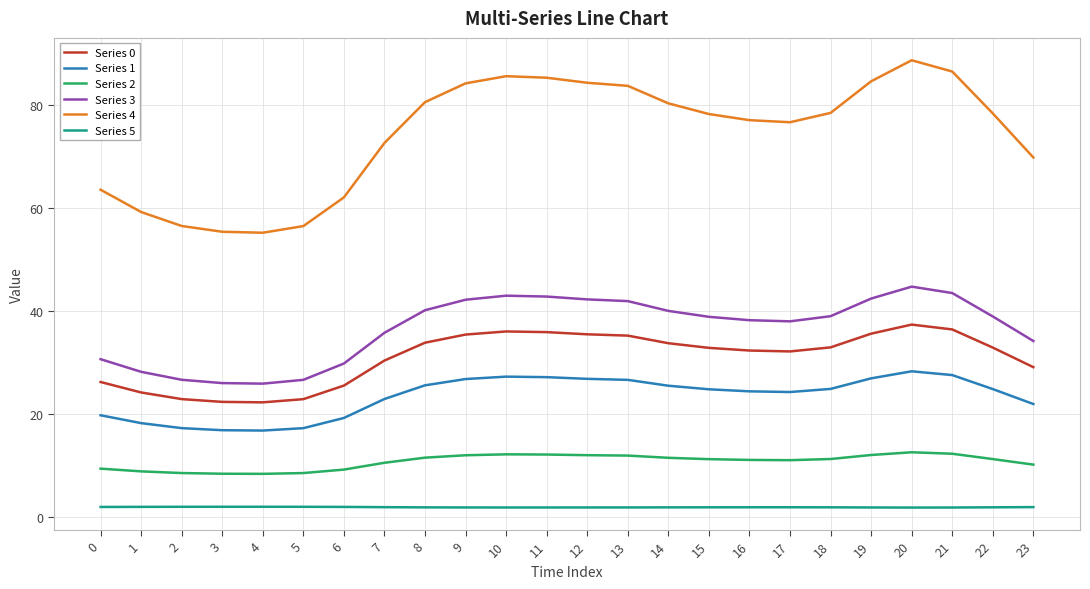

What is the difference between the Series 2 values at 4 and 19?

3.7